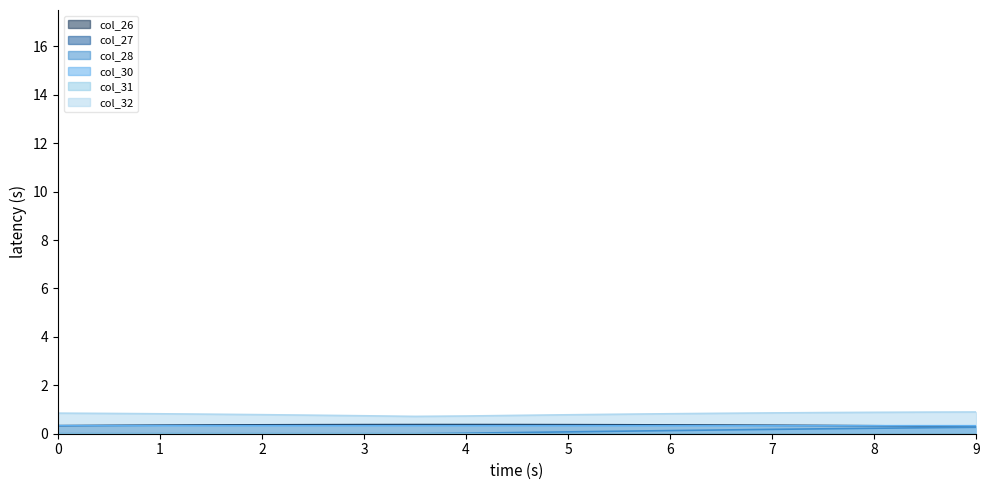

How many interior local peaks does the col_30 series have?

1